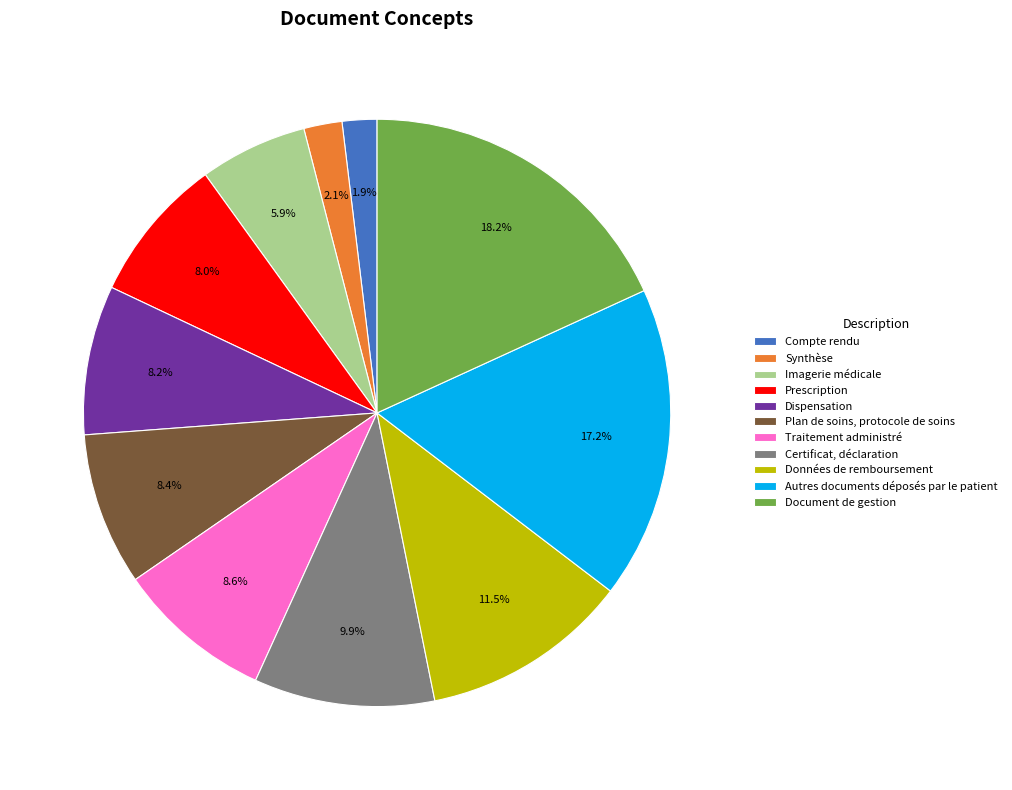

Does Document de gestion represent more than half of the total?

No